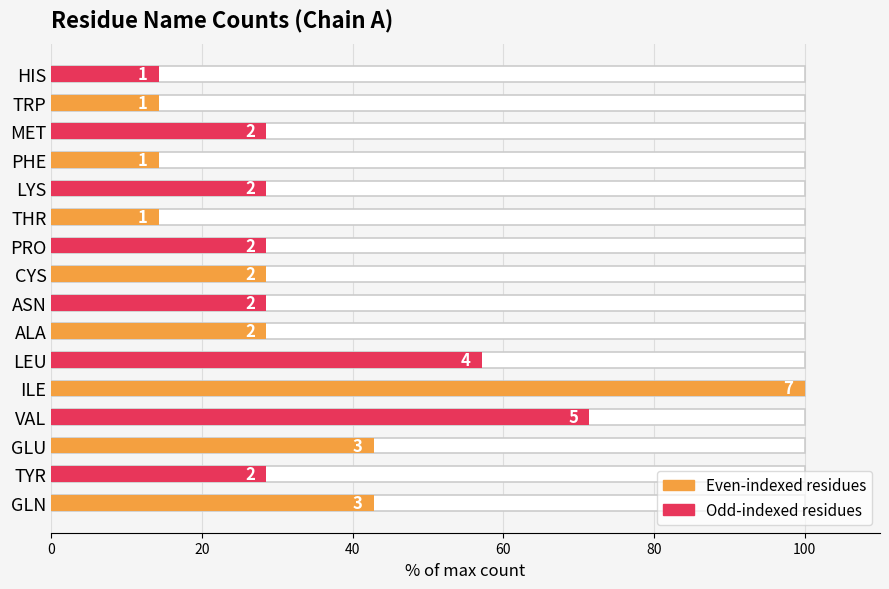

What is the difference between the maximum and minimum values?

85.7